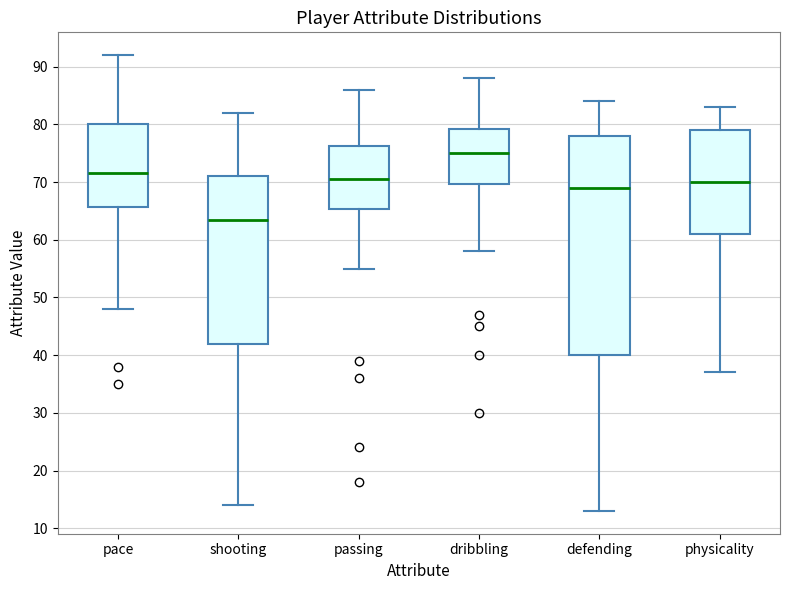

Reading left to right, read every box against the y-axis: the position of its median line, the range the box covers, and the ends of its whiskers. The values are not printed on the chart, so give them approximately, as read against the axis.

pace: median 72, box 66 to 80, whiskers 48 to 92
shooting: median 64, box 42 to 71, whiskers 14 to 82
passing: median 71, box 65 to 76, whiskers 55 to 86
dribbling: median 75, box 70 to 79, whiskers 58 to 88
defending: median 69, box 40 to 78, whiskers 13 to 84
physicality: median 70, box 61 to 79, whiskers 37 to 83